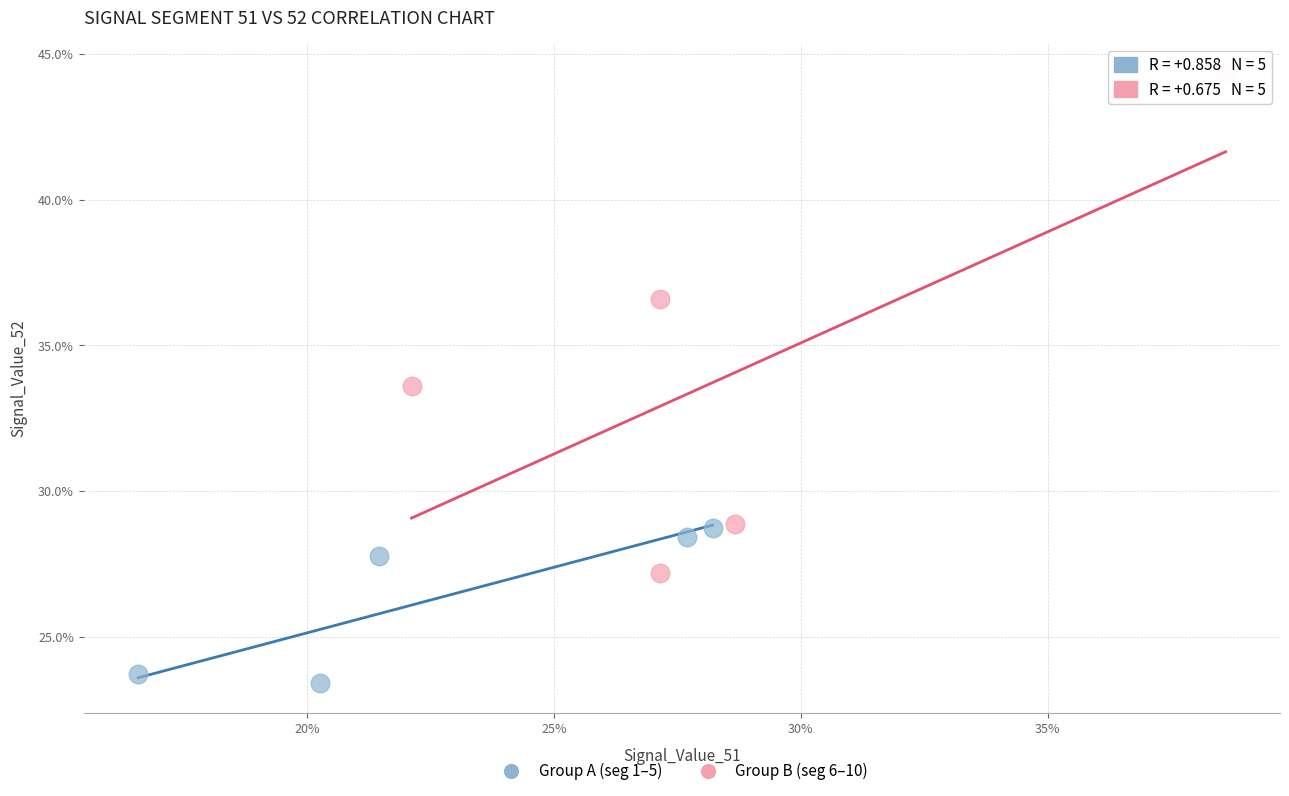

Which series reaches the maximum Y coordinate?

Group B (seg 6–10)